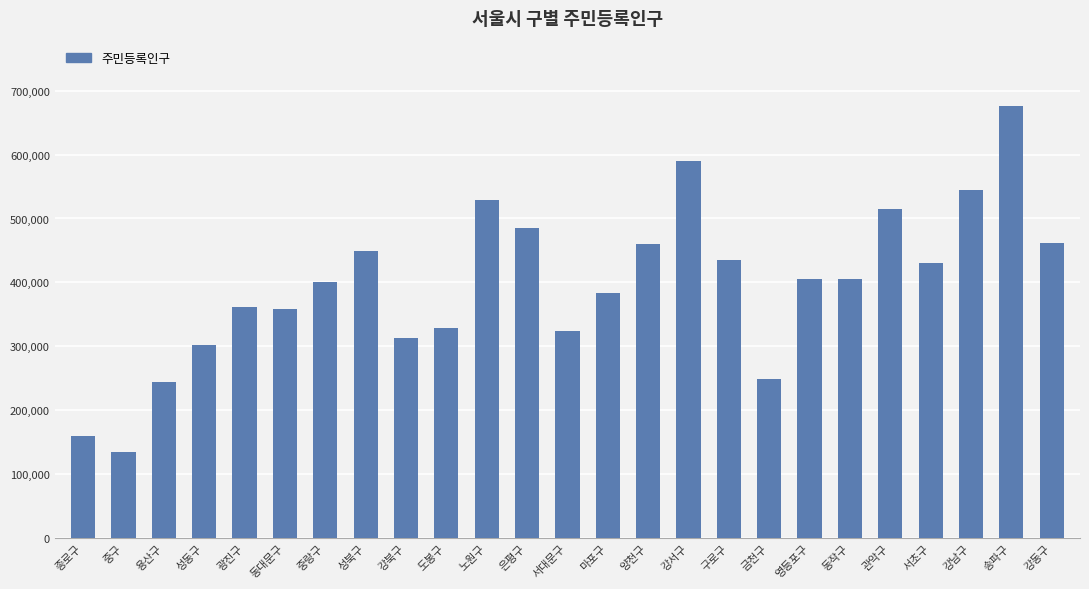

What is the change in value from 중구 to 영등포구?

+270661